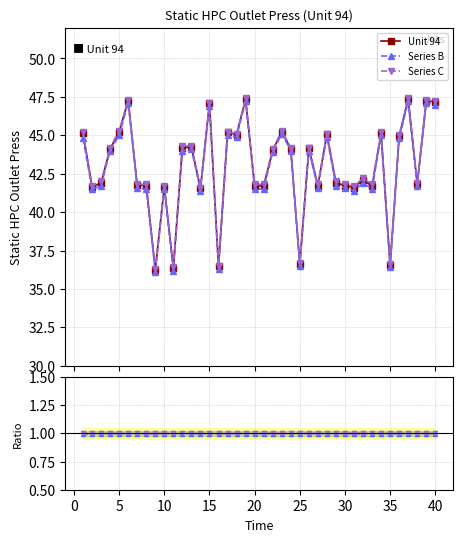

What is the average value of the Unit 94 series?

42.9